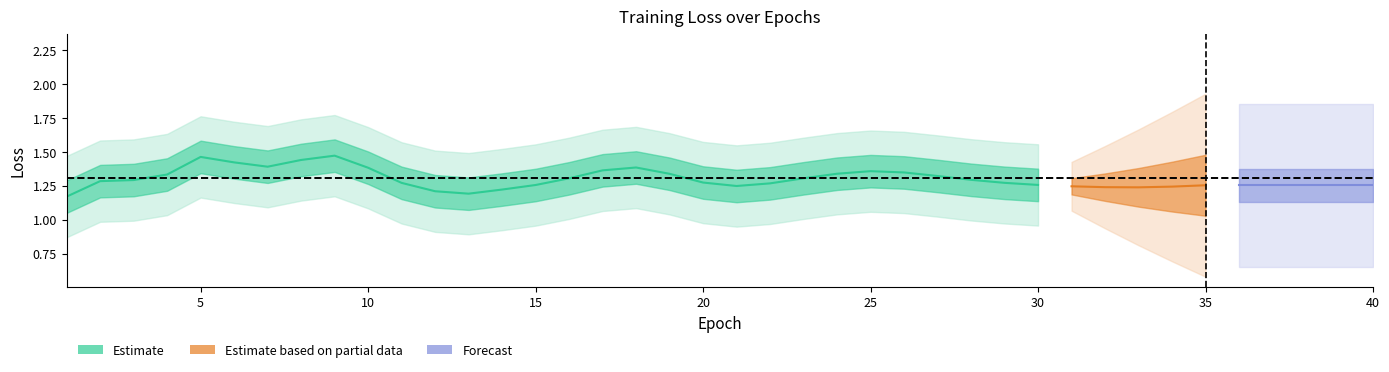

What is the difference between the highest and lowest values at 34?

1.2